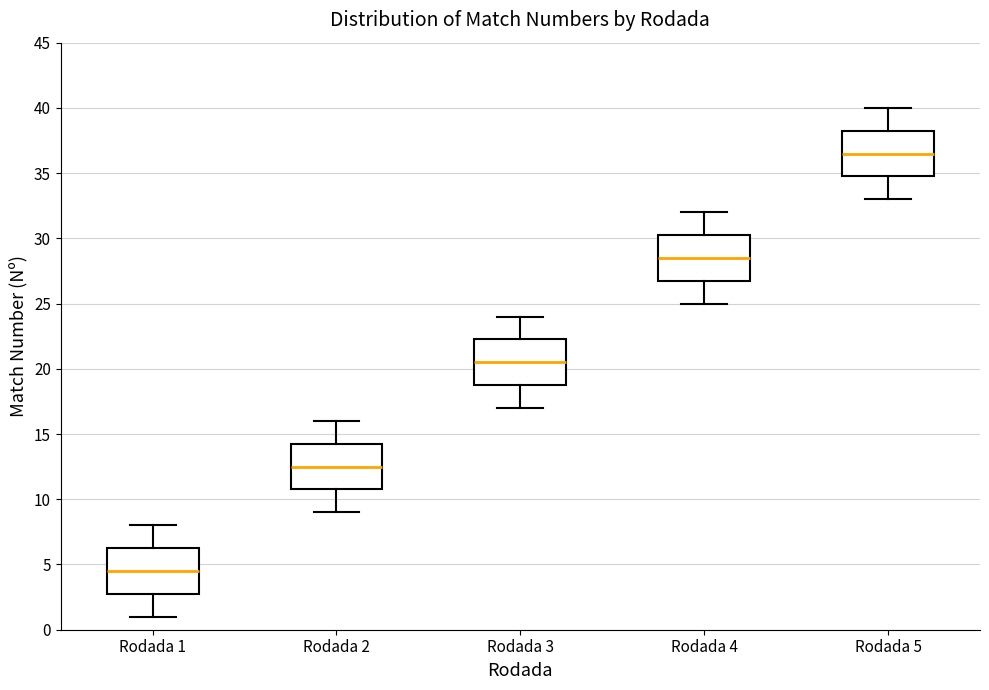

Where does the lower whisker of the box for Rodada 4 end on the y-axis? The values are not printed on the chart, so give them approximately, as read against the axis.

25.0